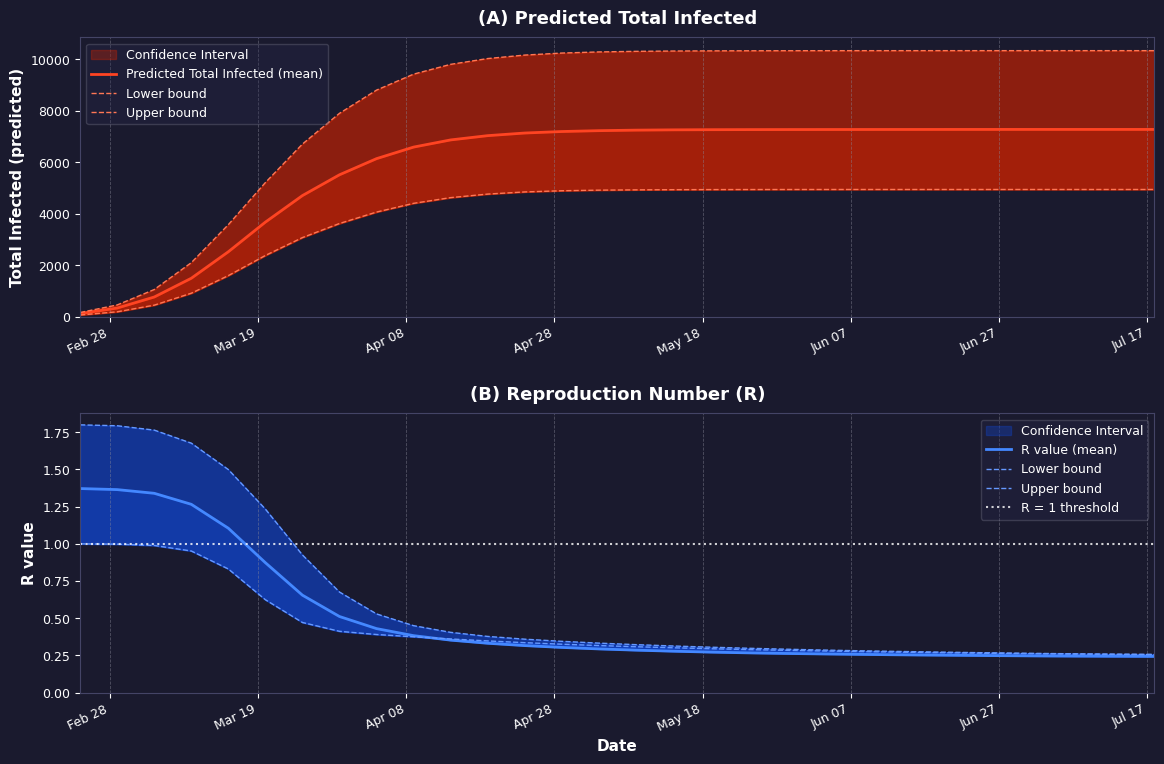

What is the value of the Upper bound point at the 18th from the left?

0.3